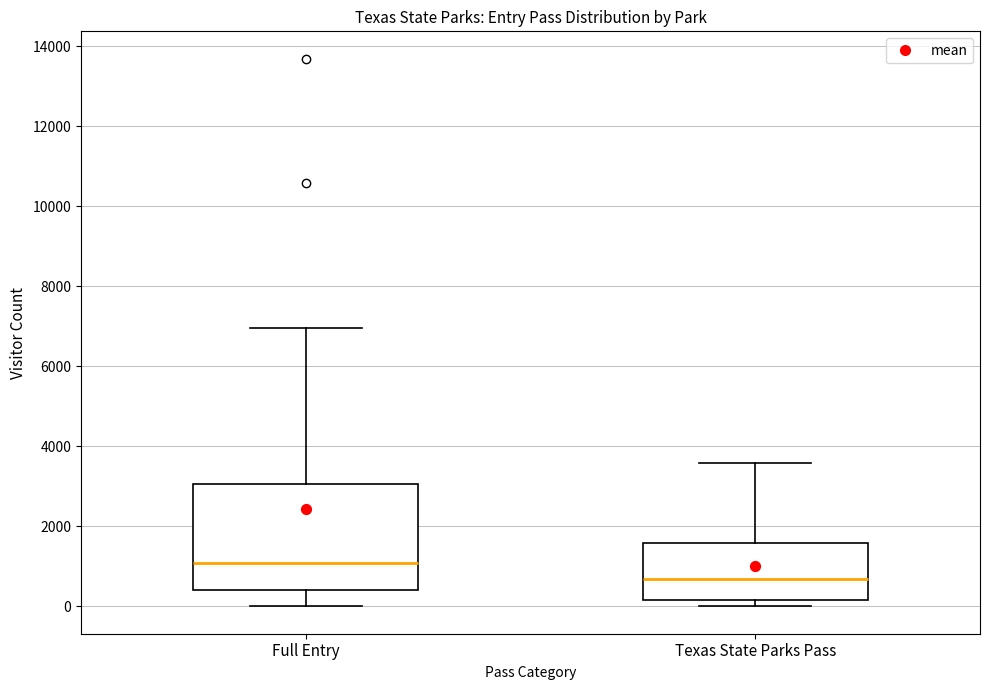

Comparing the boxes themselves (not the whiskers), which one is the tallest?

Full Entry